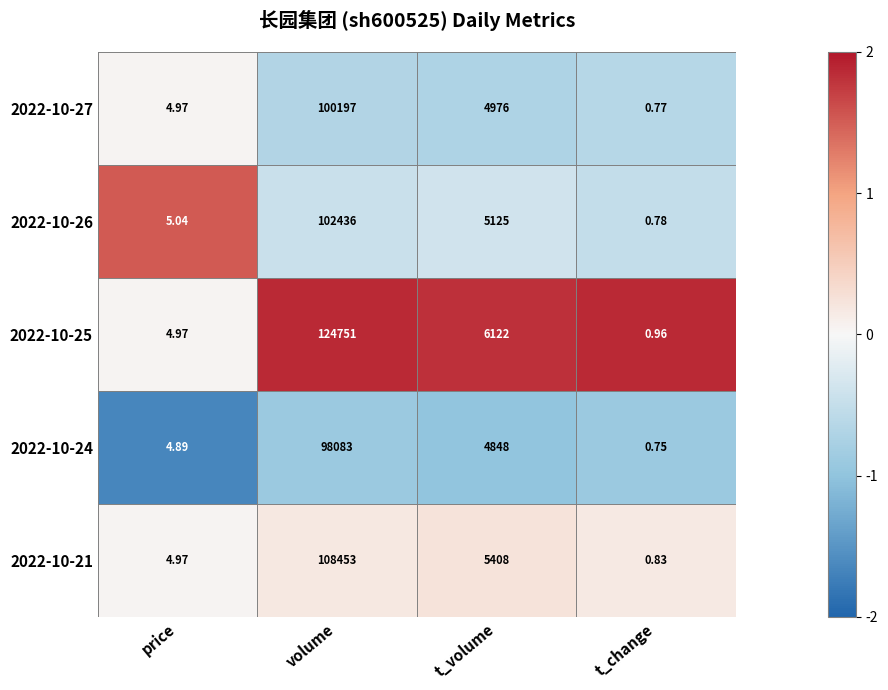

Which series has the largest total across all categories?

2022-10-25